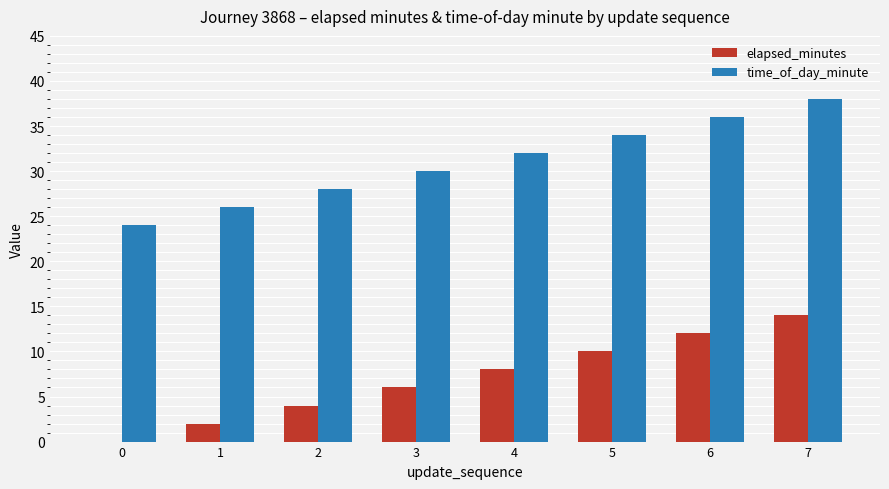

Which series has the largest total across all categories?

time_of_day_minute